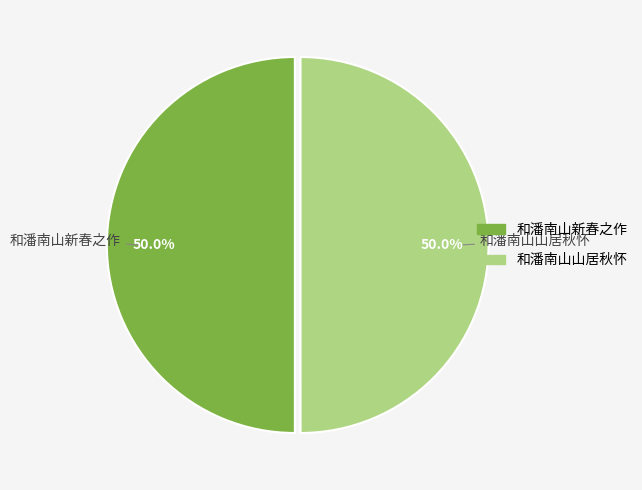

Combined, what portion of the pie is 和潘南山山居秋怀 and 和潘南山新春之作?

100.0%